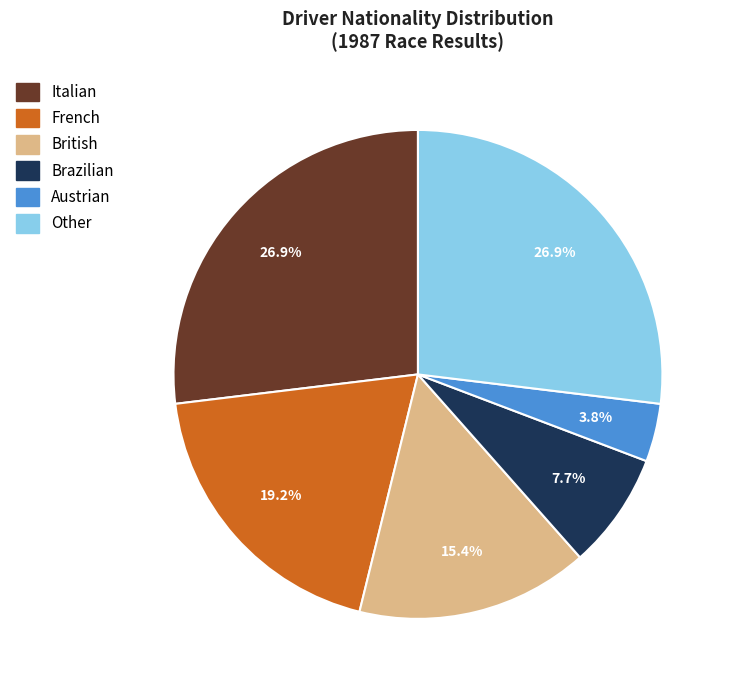

How many segments does this pie chart have?

6